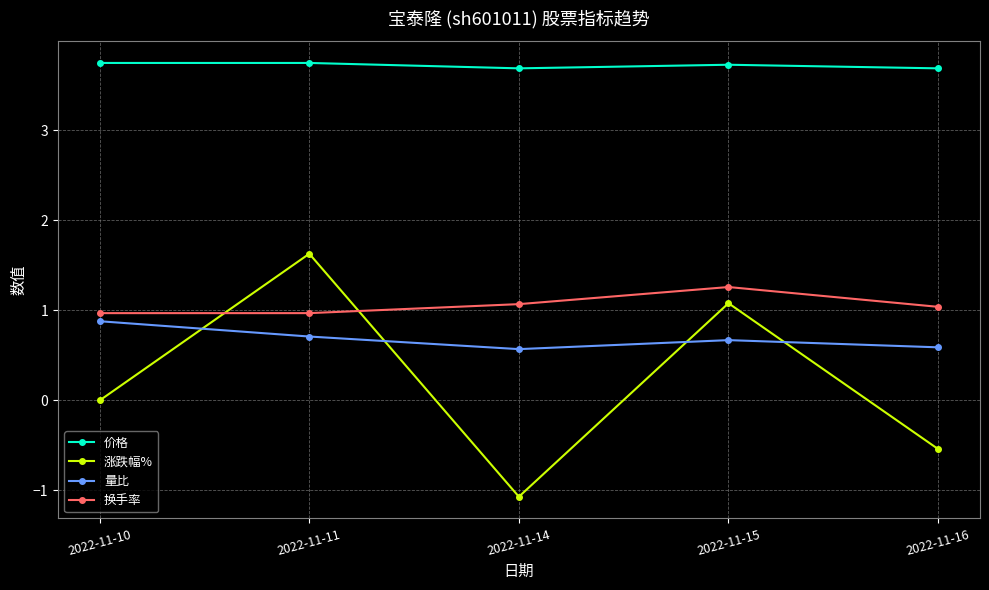

Count the 价格 values in the range 3 to 4.

5